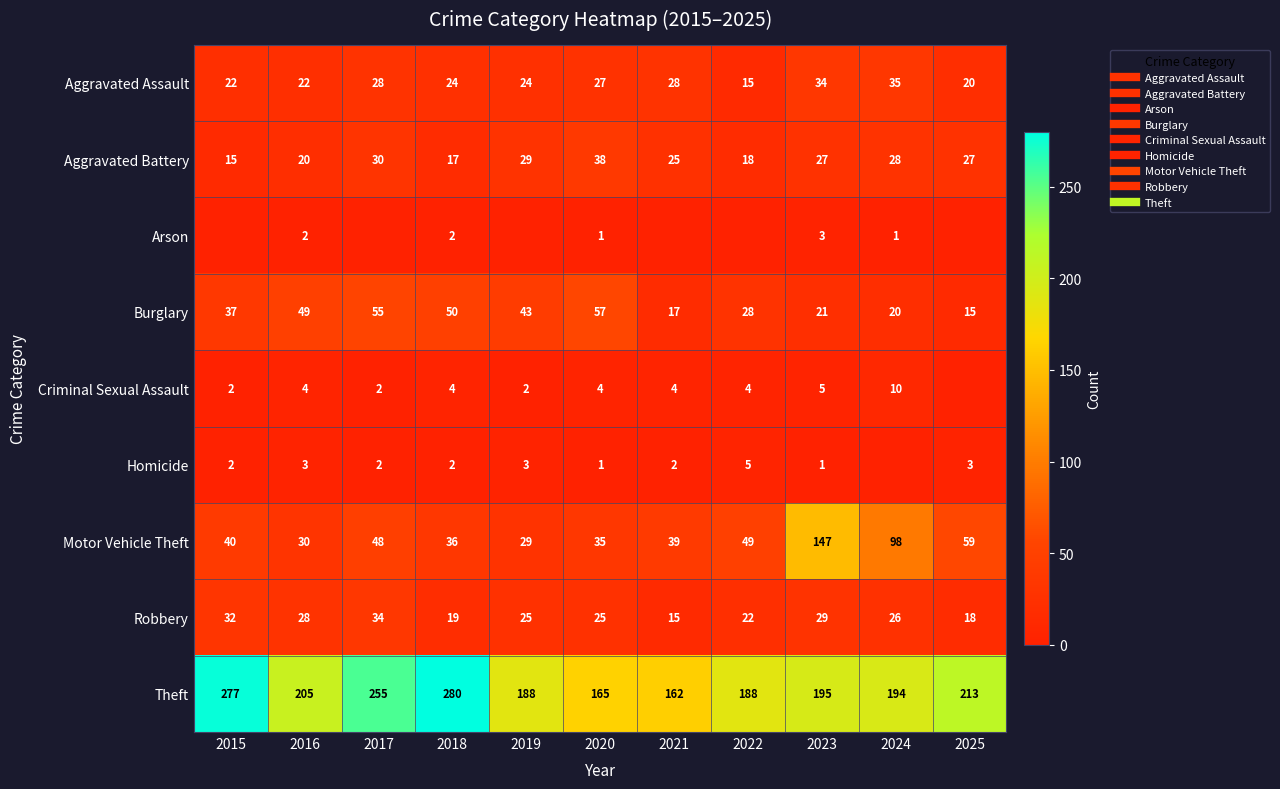

What is the difference between the Aggravated Assault values at 2024 and 2025?

15